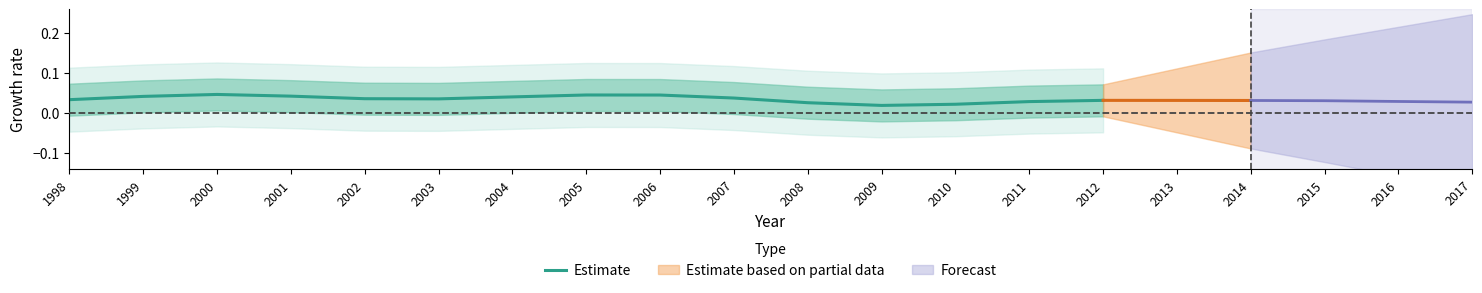

Rank the categories by value from highest to lowest.

2000, 2005, 2006, 2001, 1999, 2004, 2007, 2002, 2003, 1998, 2012, 2011, 2008, 2010, 2009